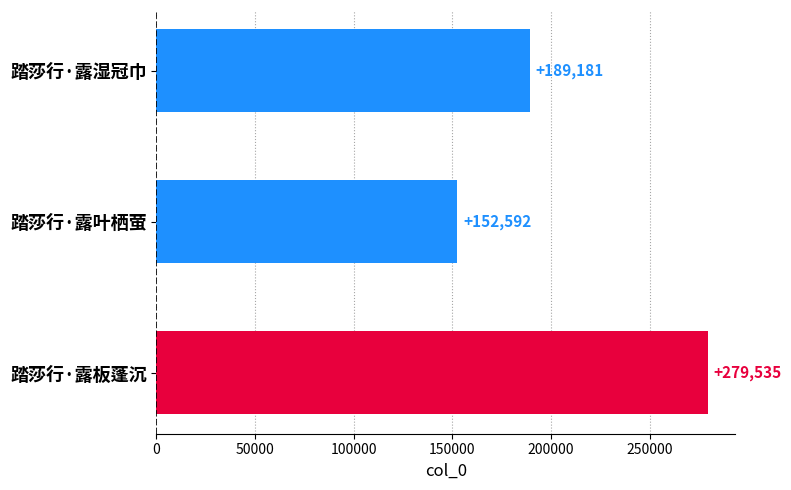

Which has a higher value, 踏莎行·露湿冠巾 or 踏莎行·露板蓬沉?

踏莎行·露板蓬沉